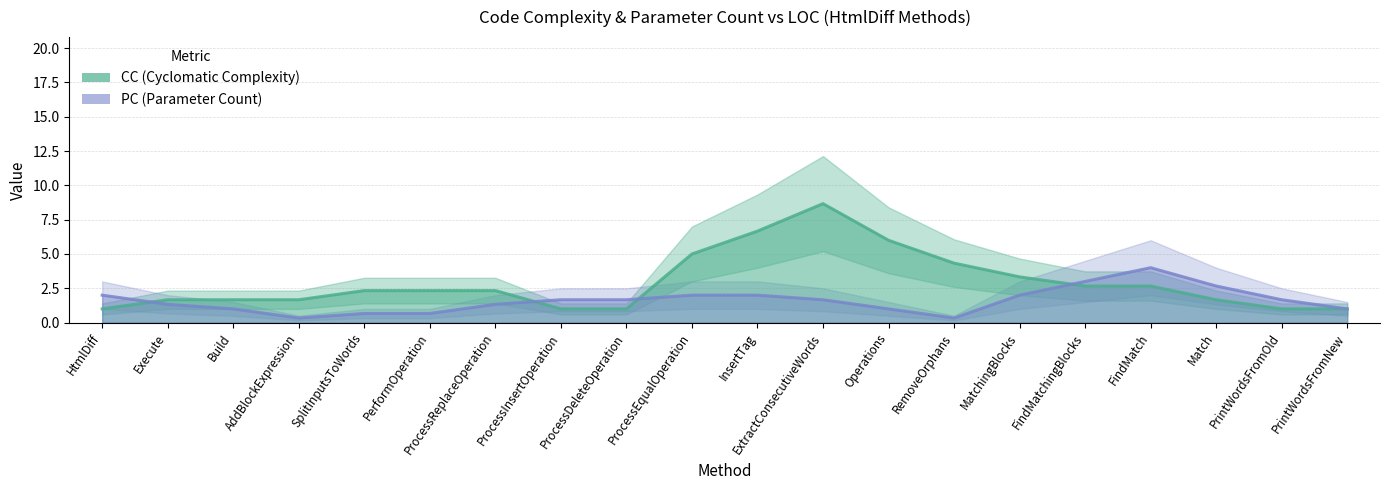

How many data points does each series have?

20